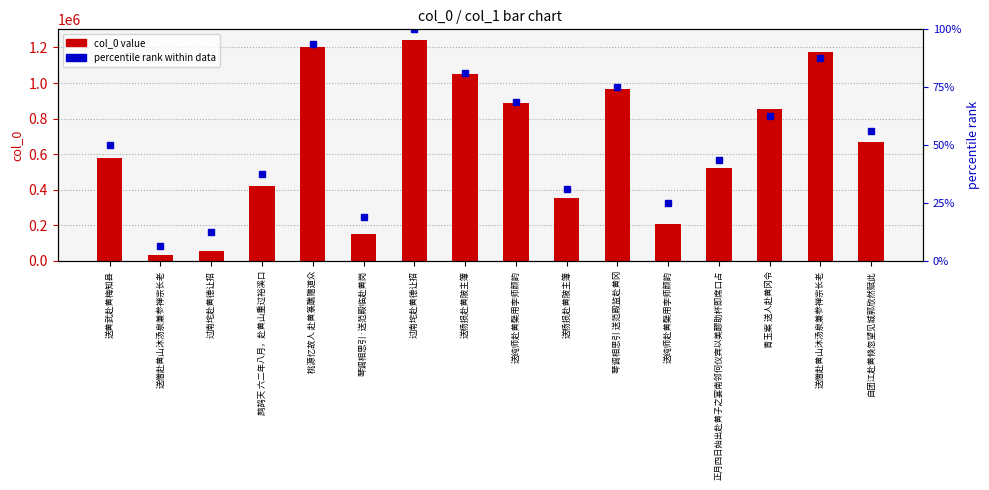

What is the value of the percentile rank bar at the 1st from the left?

50.0